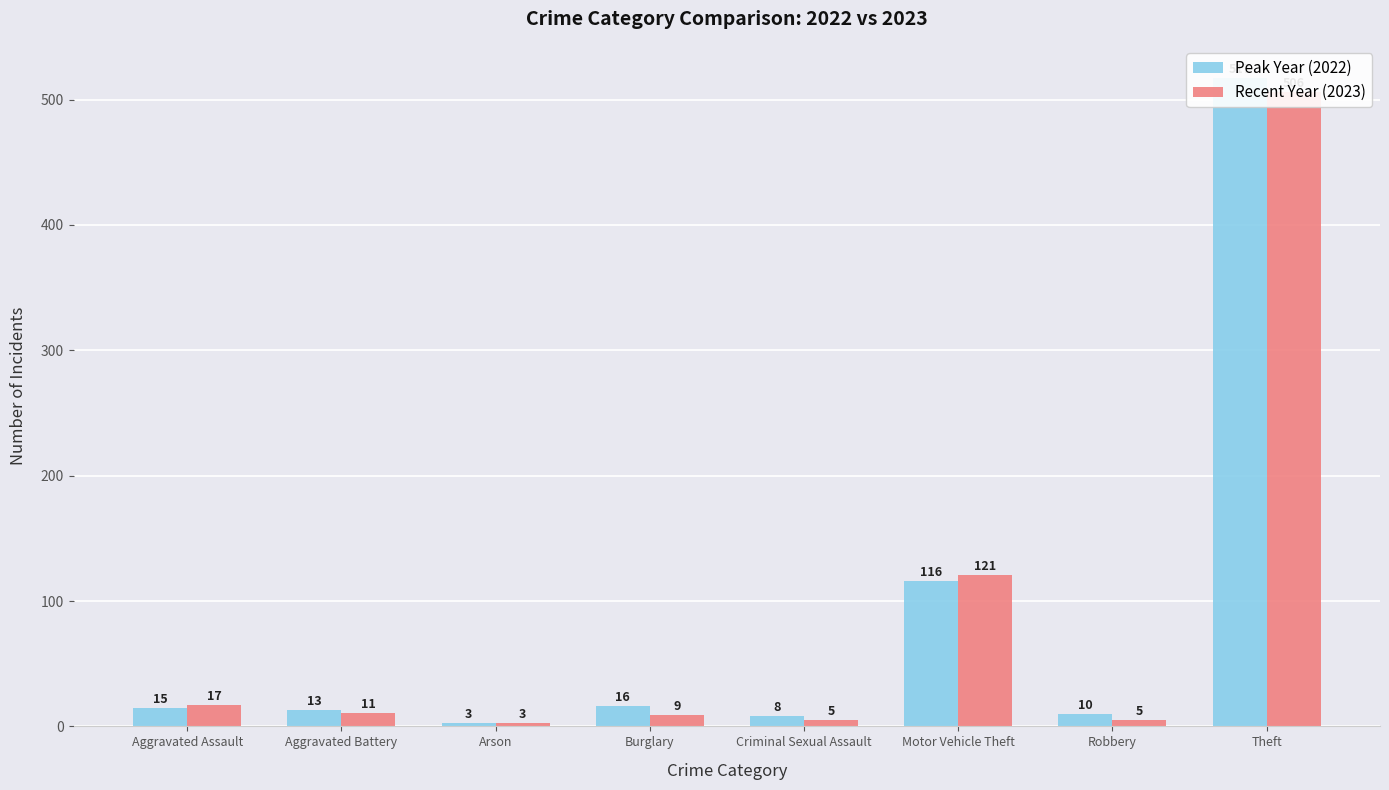

At Robbery, list the series in order from smallest to largest.

Recent Year (2023), Peak Year (2022)